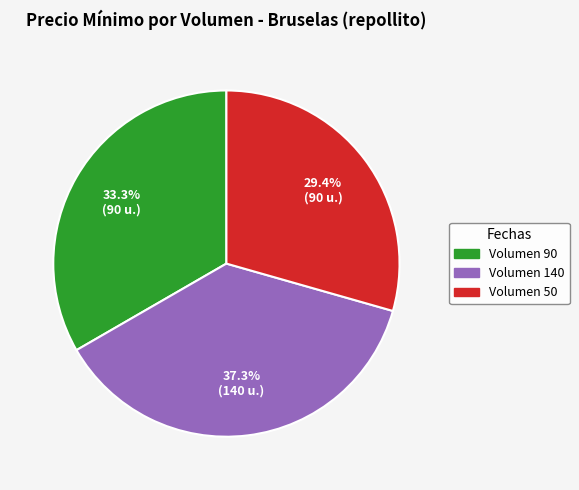

Is it true that Volumen 90 is 19% of the pie?

False